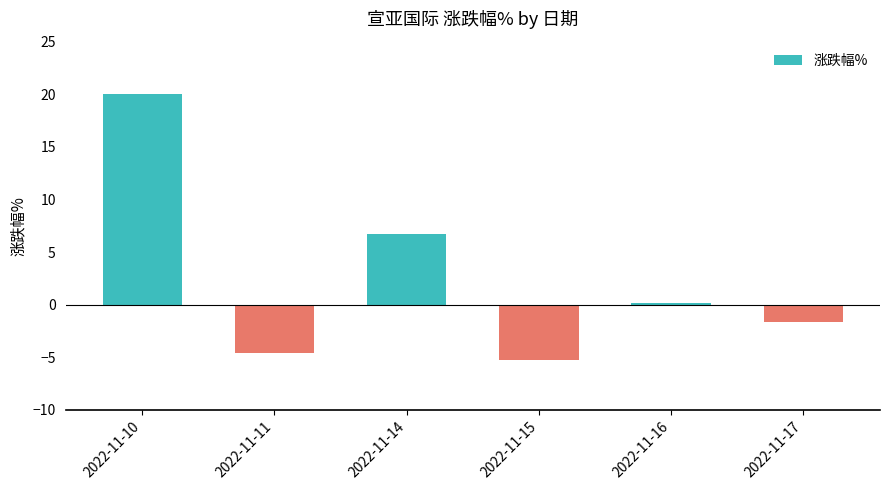

How many bars are there in total?

6